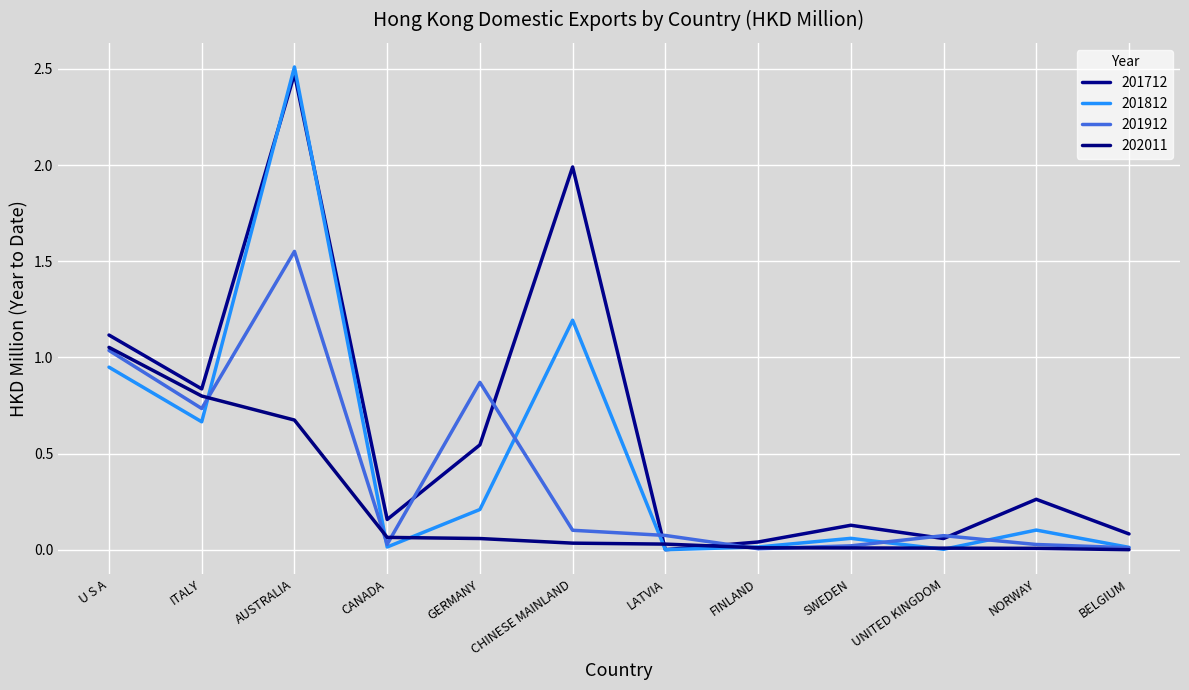

At which label does 201712 reach its minimum?

LATVIA